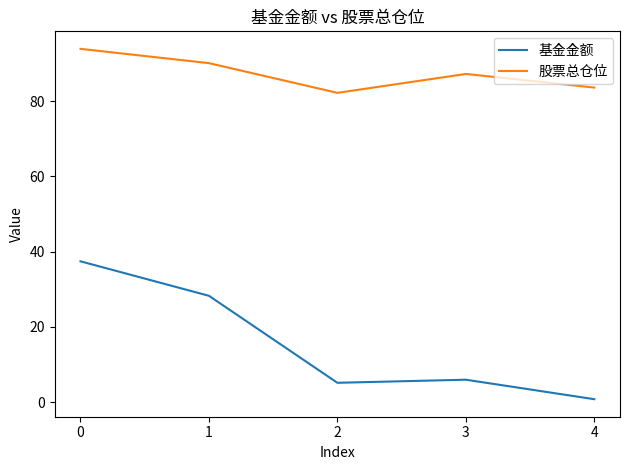

Which series has the largest range (max minus min)?

基金金额